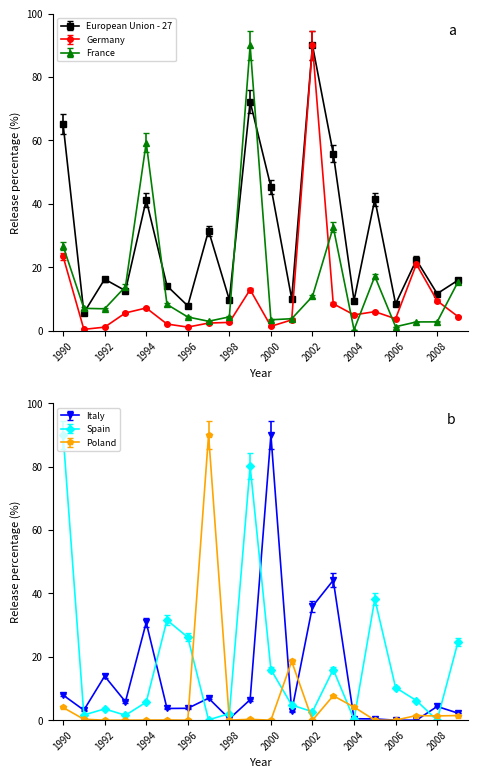

At which category is the sum across all series the highest?

1999